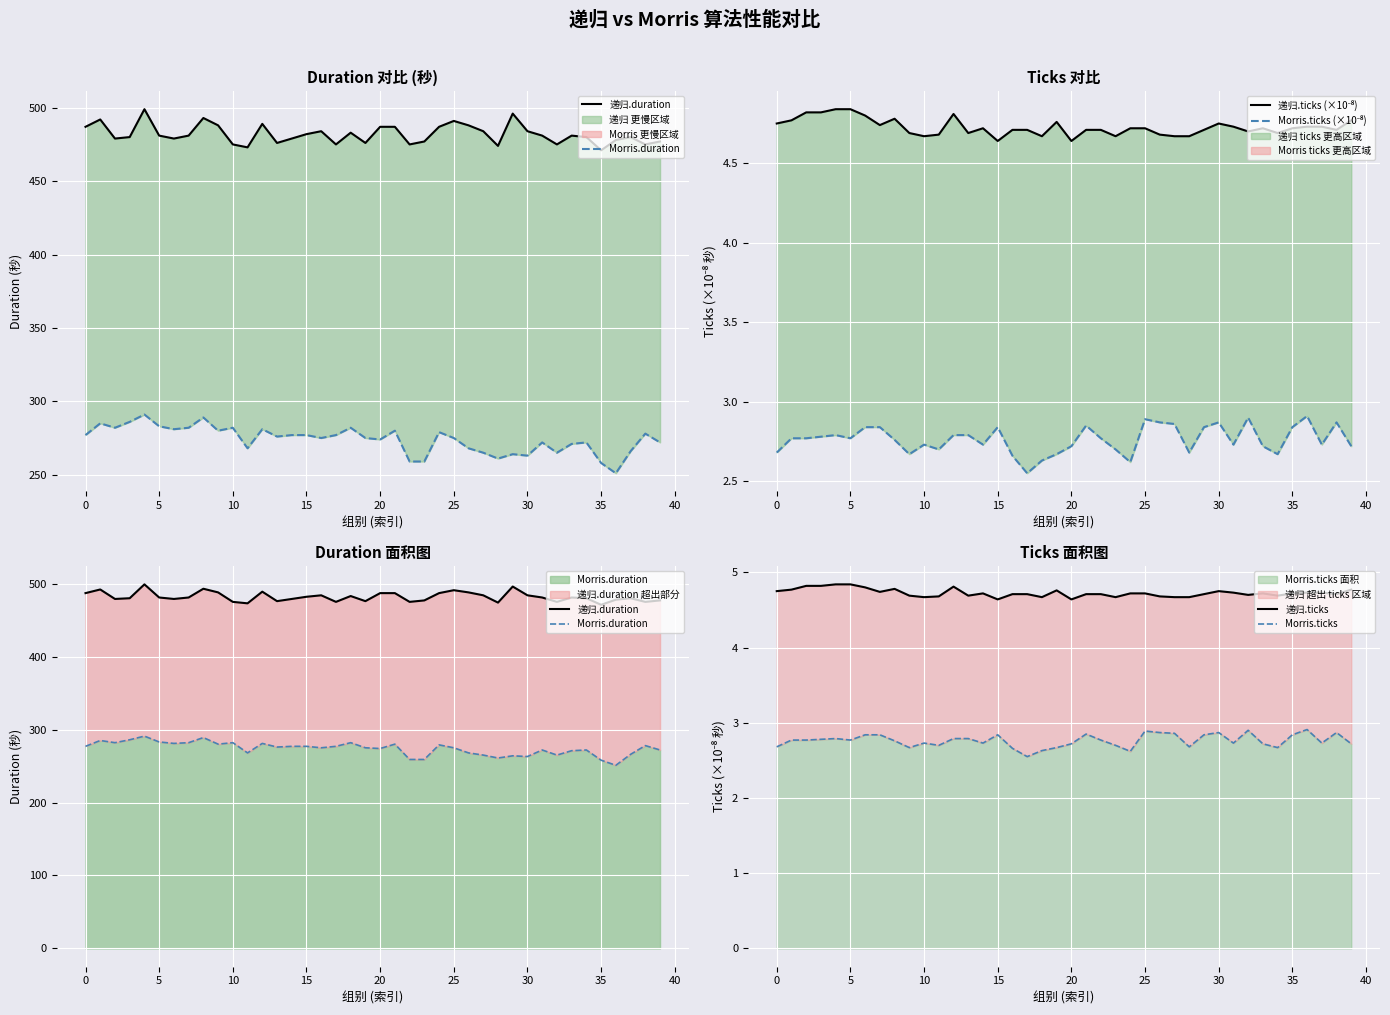

True or false: 递归.duration and 递归.ticks intersect in this chart.

False